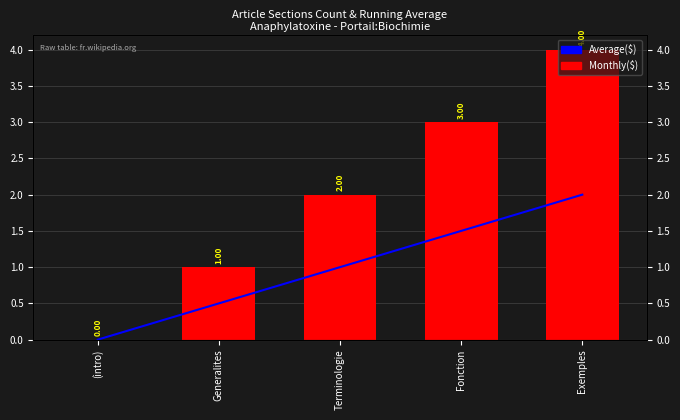

List the series in order of their overall mean, highest first.

Monthly($), Average($)